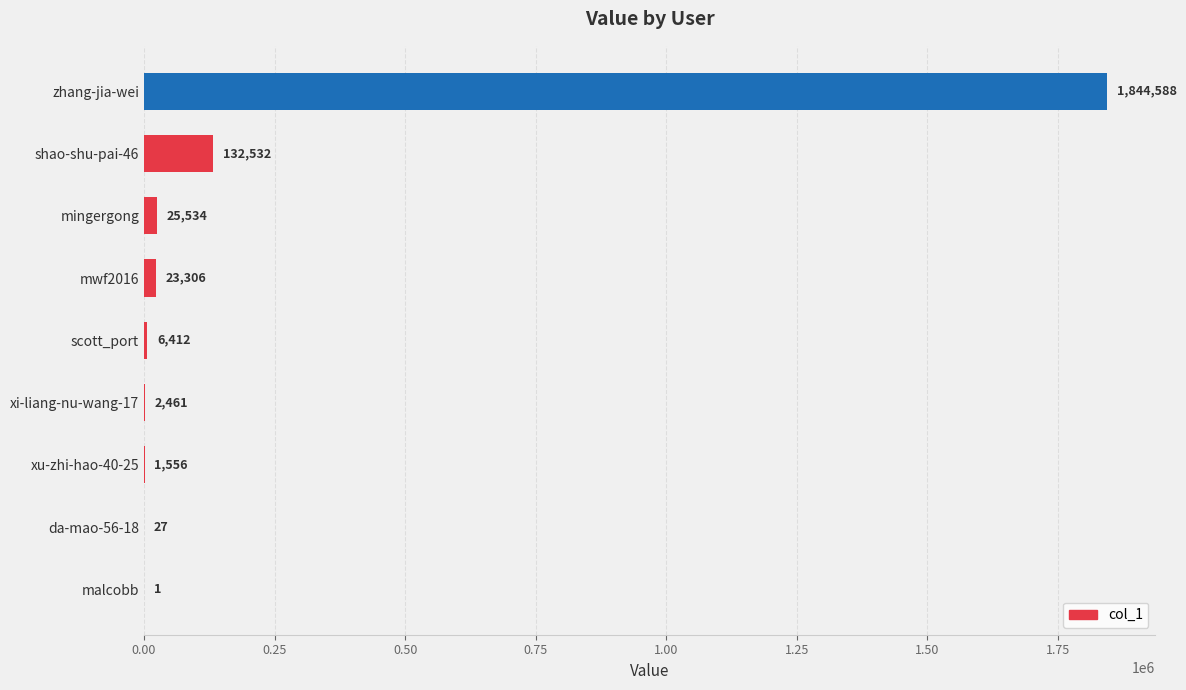

Reading top to bottom, list all the values displayed in this chart.

zhang-jia-wei=1844588	shao-shu-pai-46=132532	mingergong=25534	mwf2016=23306	scott_port=6412	xi-liang-nu-wang-17=2461	xu-zhi-hao-40-25=1556	da-mao-56-18=27	malcobb=1